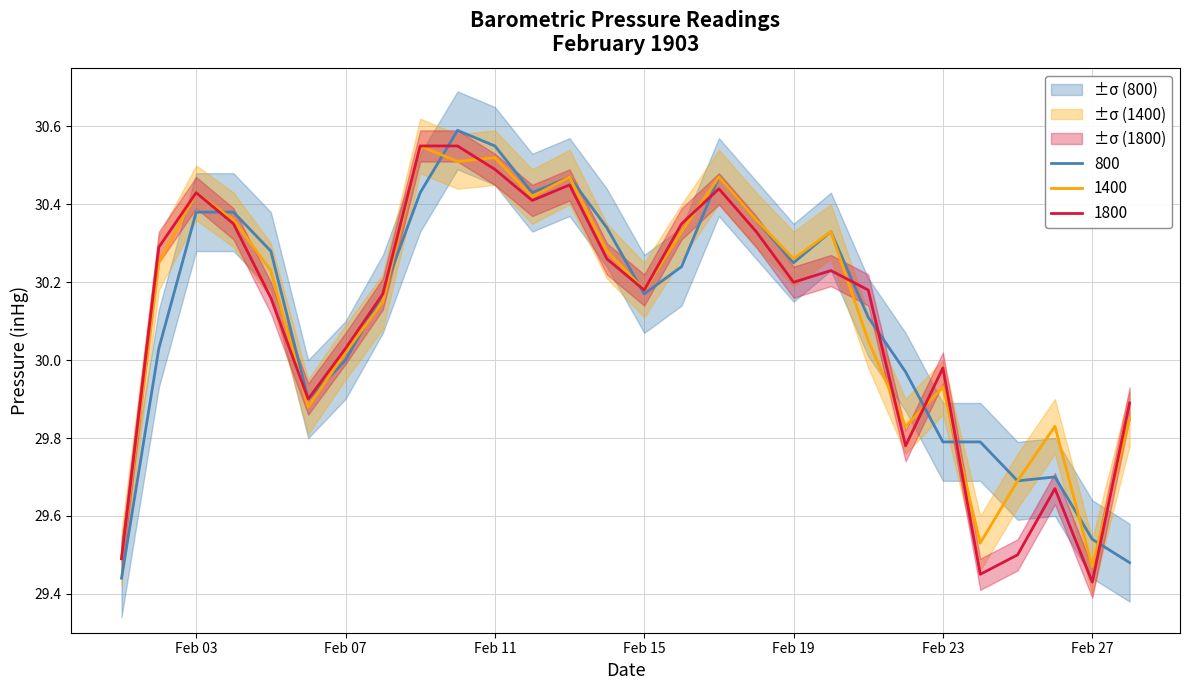

How many intersections are there between 1800 and 1400?

8